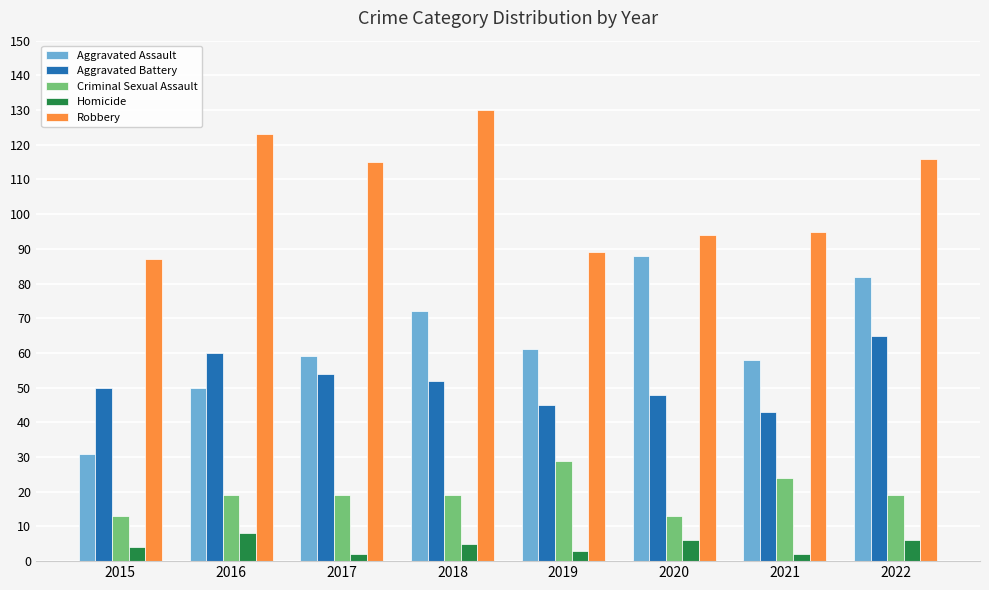

What is the lowest value of the Aggravated Battery series?

43